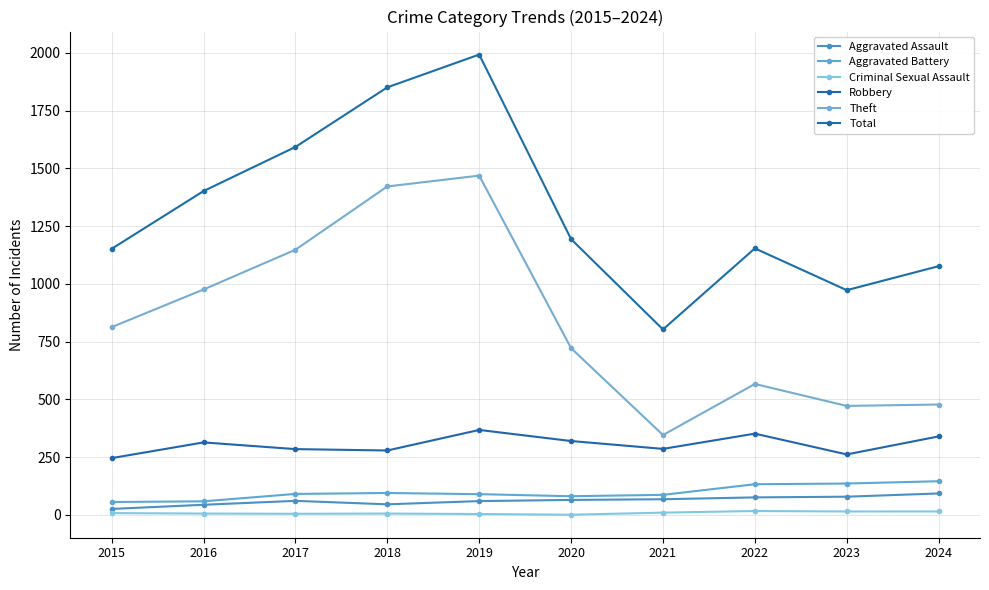

True or false: Criminal Sexual Assault and Aggravated Assault cross at least once.

False